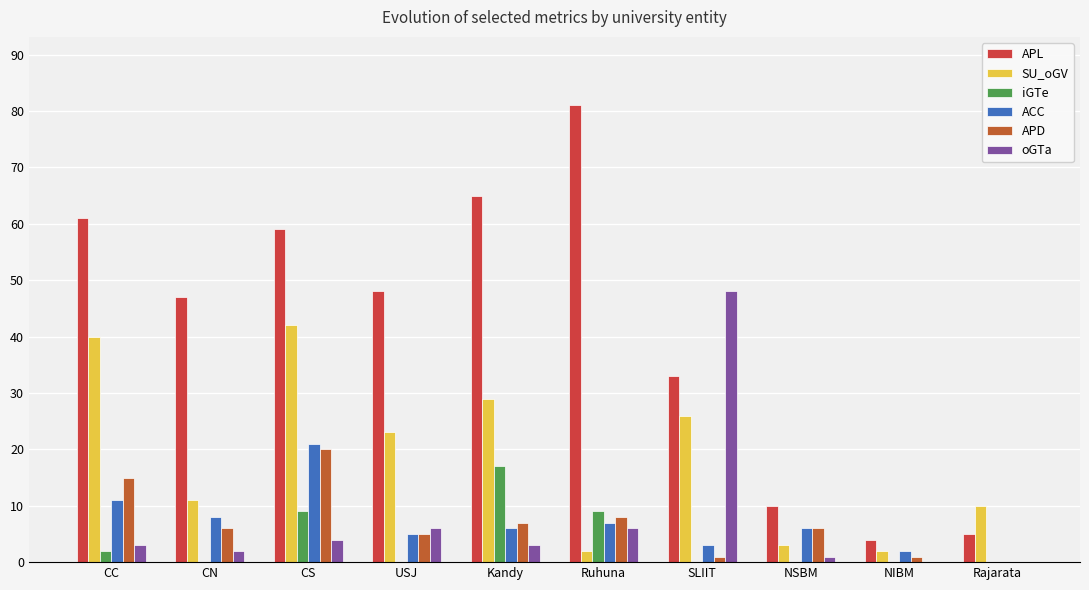

List the series in order of their peak value, lowest first.

iGTe, APD, ACC, SU_oGV, oGTa, APL